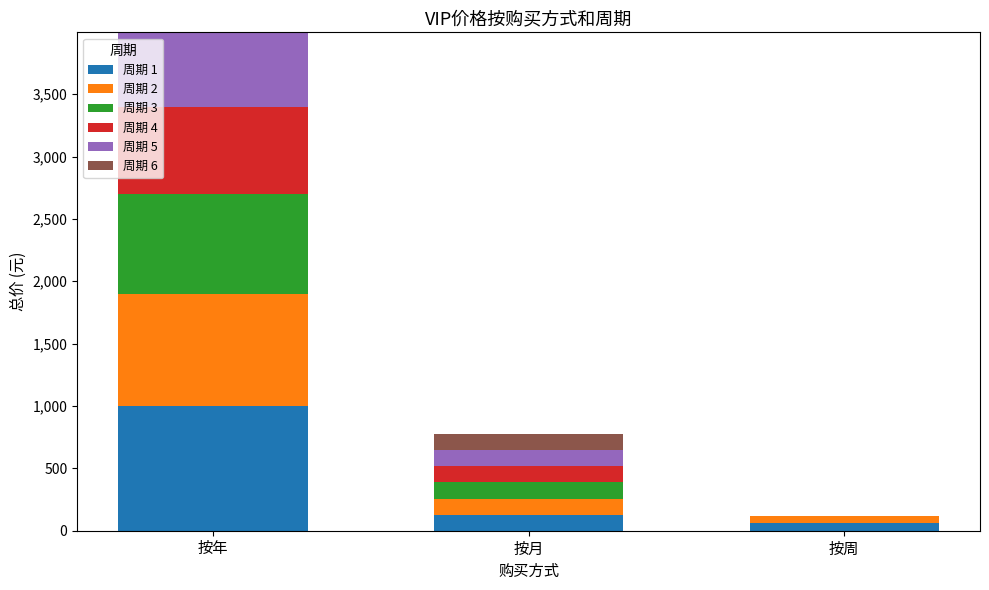

The 周期 1 series shows 129.0 at 按月. True or false?

True